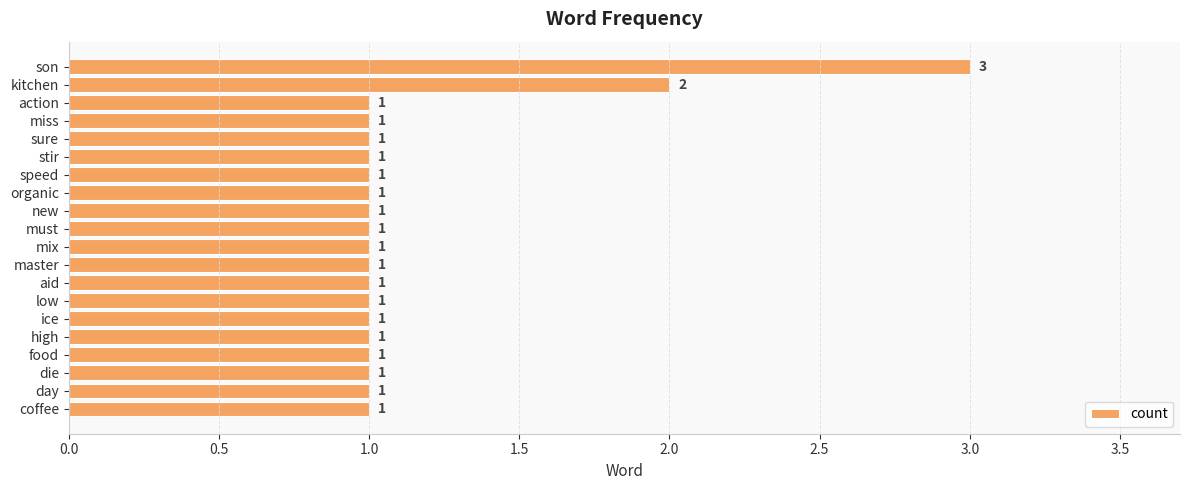

What is the ratio of the value at action to the value at high?

1.0